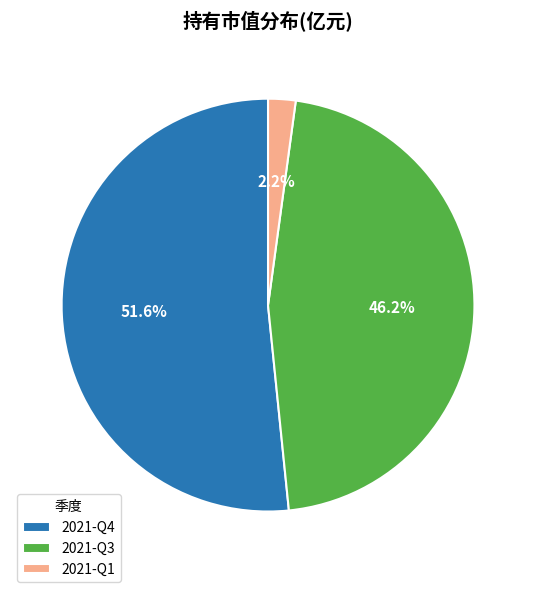

Does any single category account for the majority?

Yes